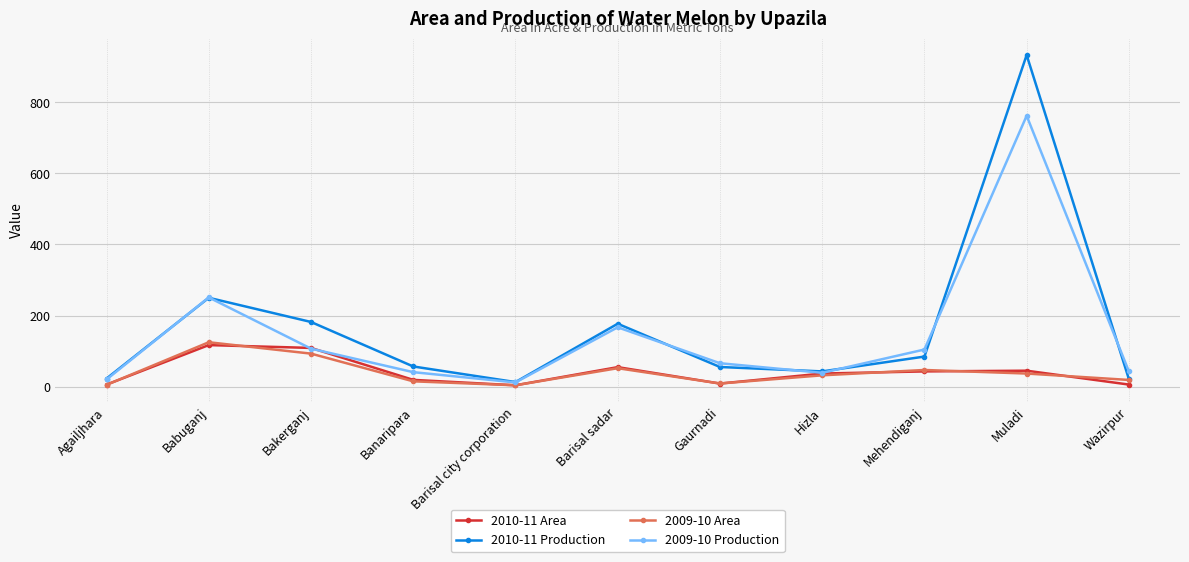

The value of 2010-11 Production at Wazirpur is 21.5. True or false?

True